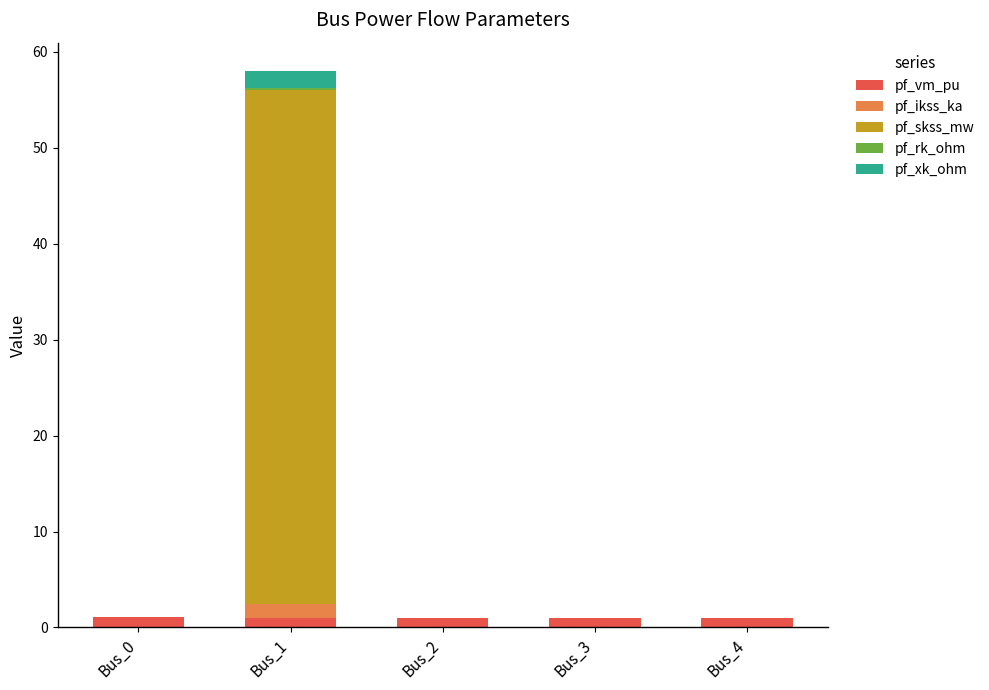

At which category is the sum across all series the highest?

Bus_1